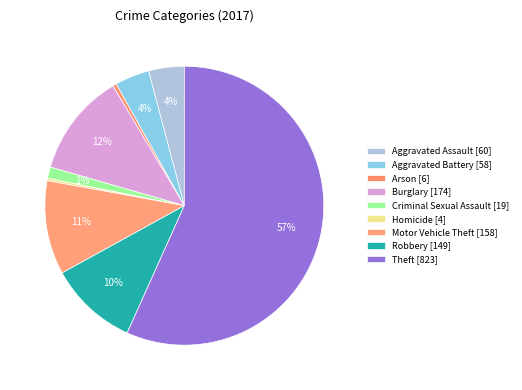

To the nearest percent, what is the difference between the Homicide and Aggravated Assault slice percentages?

4%